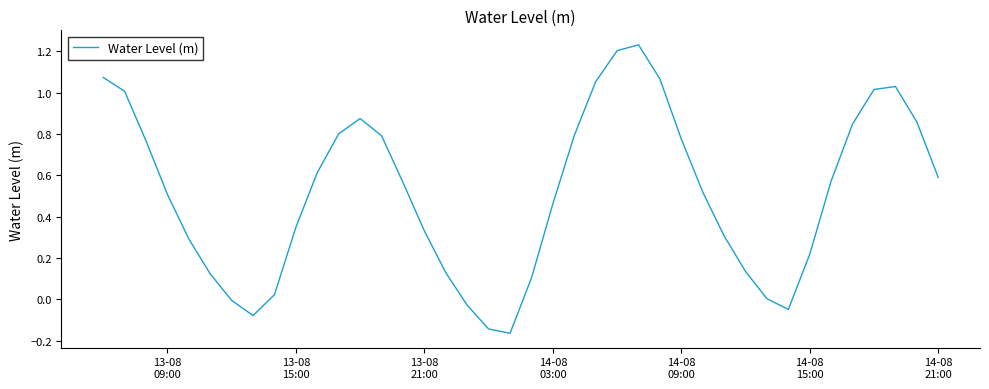

What is the difference between the maximum and minimum values?

1.4